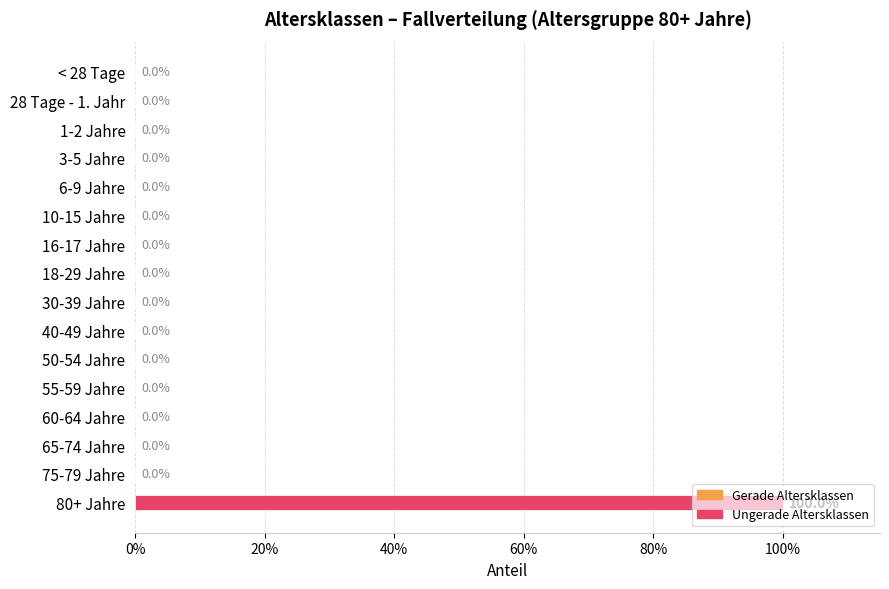

Are the bars horizontal?

Yes